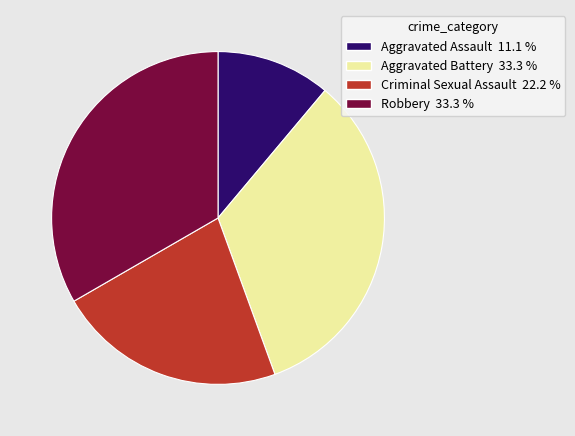

What is the ratio of the value at Aggravated Battery to the value at Robbery?

1.0